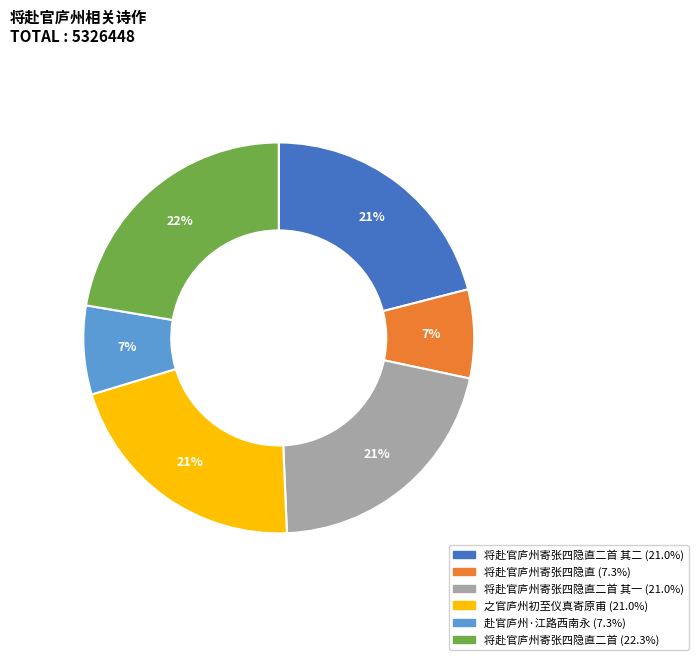

To the nearest percent, what is the difference between the largest and smallest slice percentages?

15%